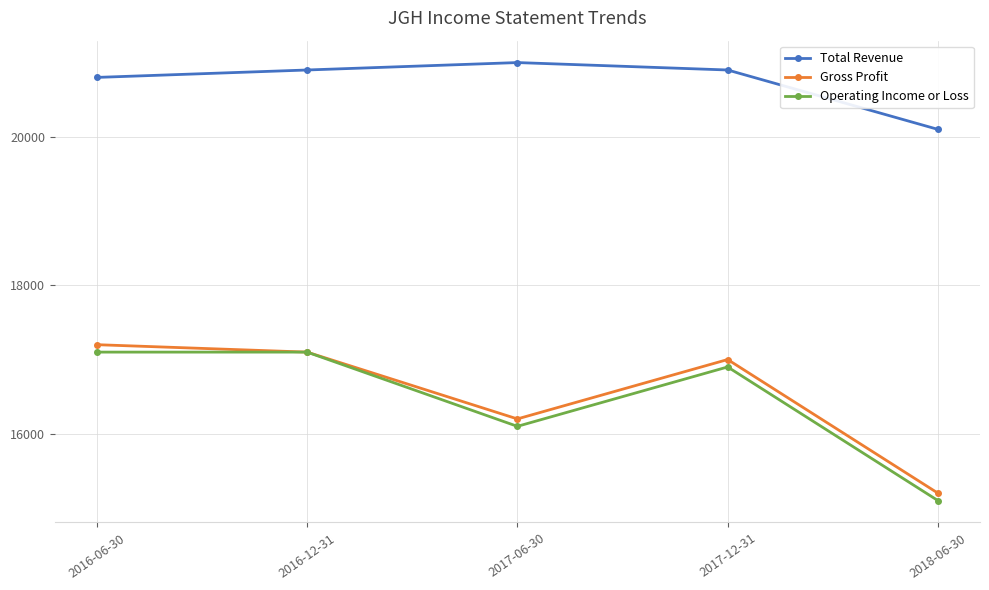

What is the label of the 4th point from the right?

2016-12-31